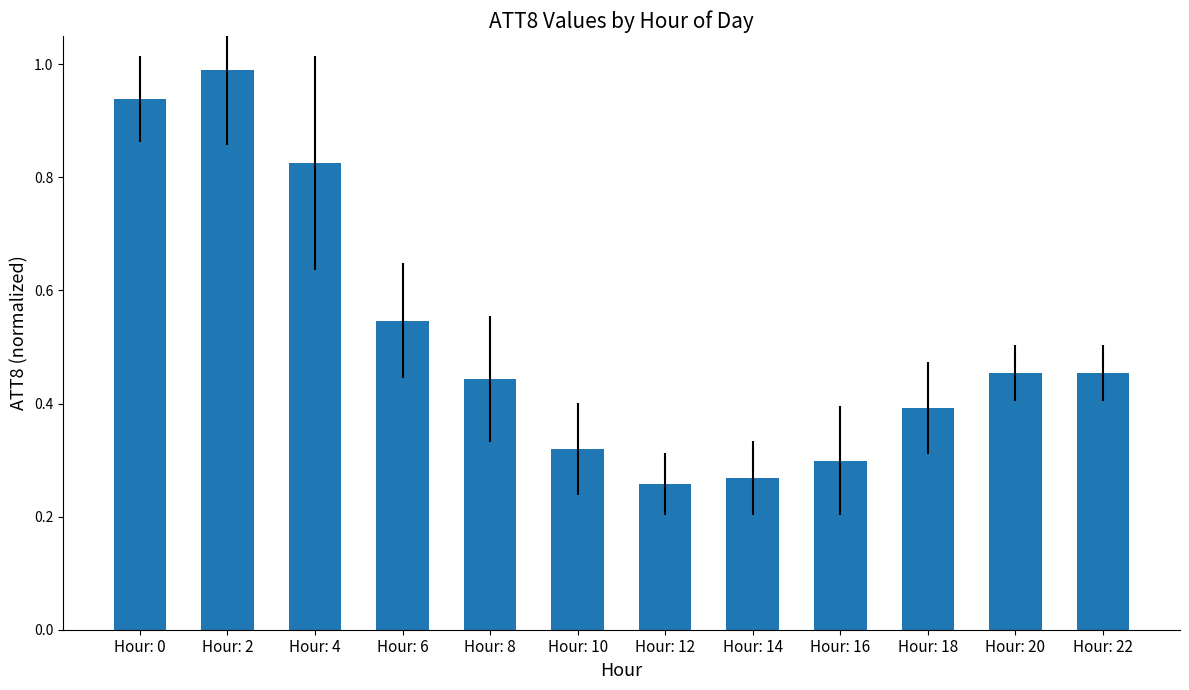

What is the change in value from Hour: 2 to Hour: 6?

-0.4